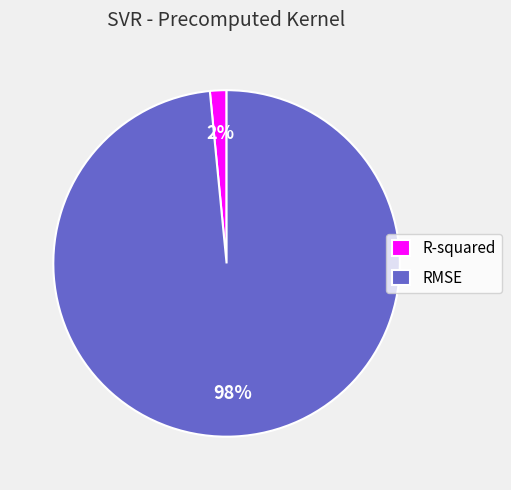

To the nearest percent, what is the average slice percentage?

50%